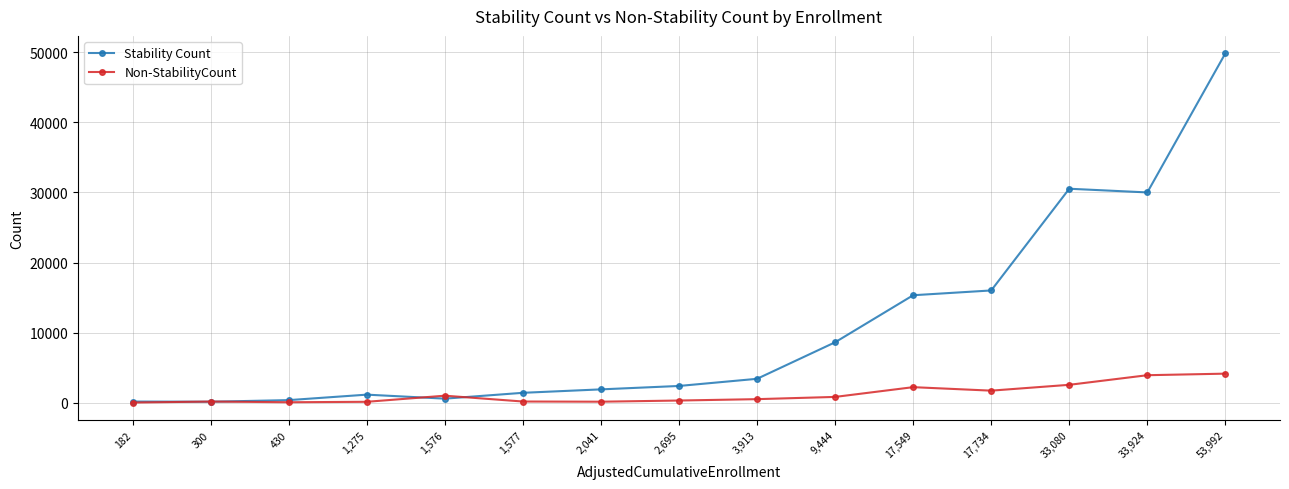

What is the lowest value of the Stability Count series?

136